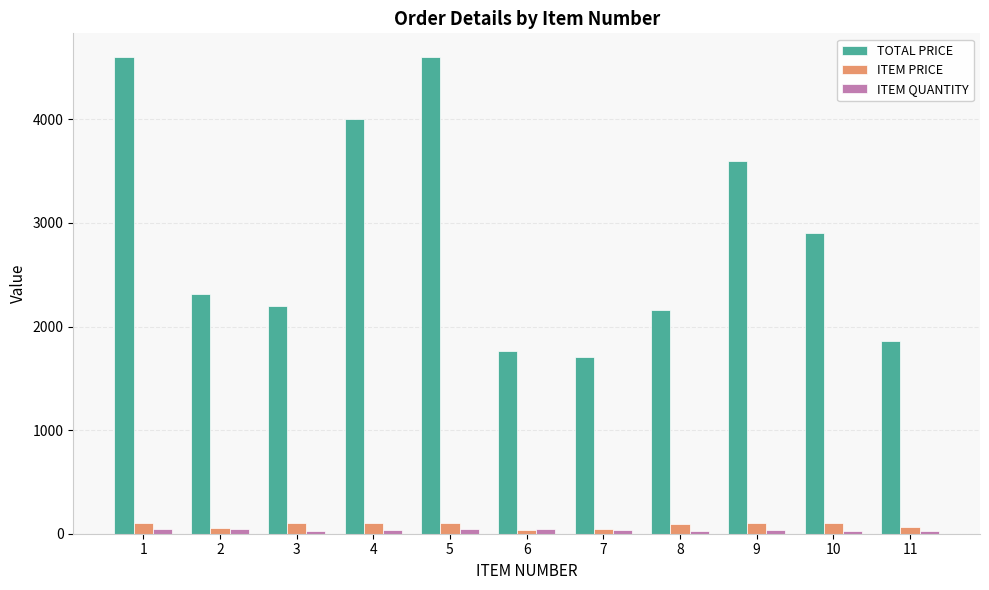

Read the TOTAL PRICE value at 6.

1767.4